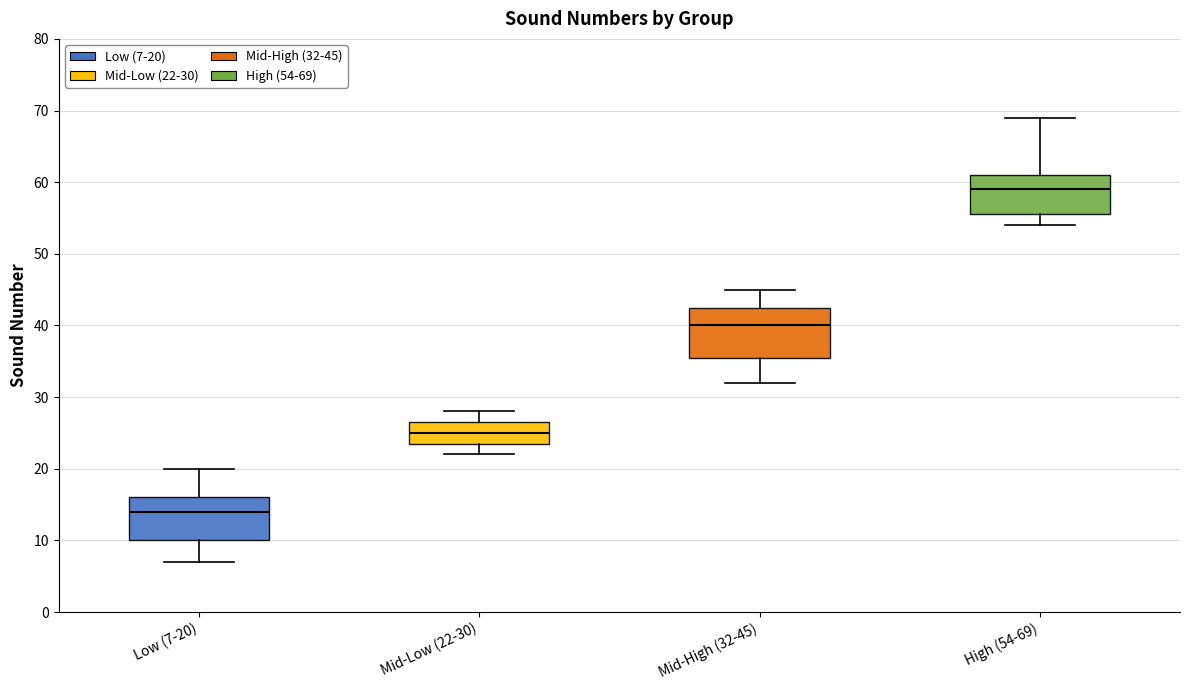

Which box's median line is the lowest?

Low (7-20)